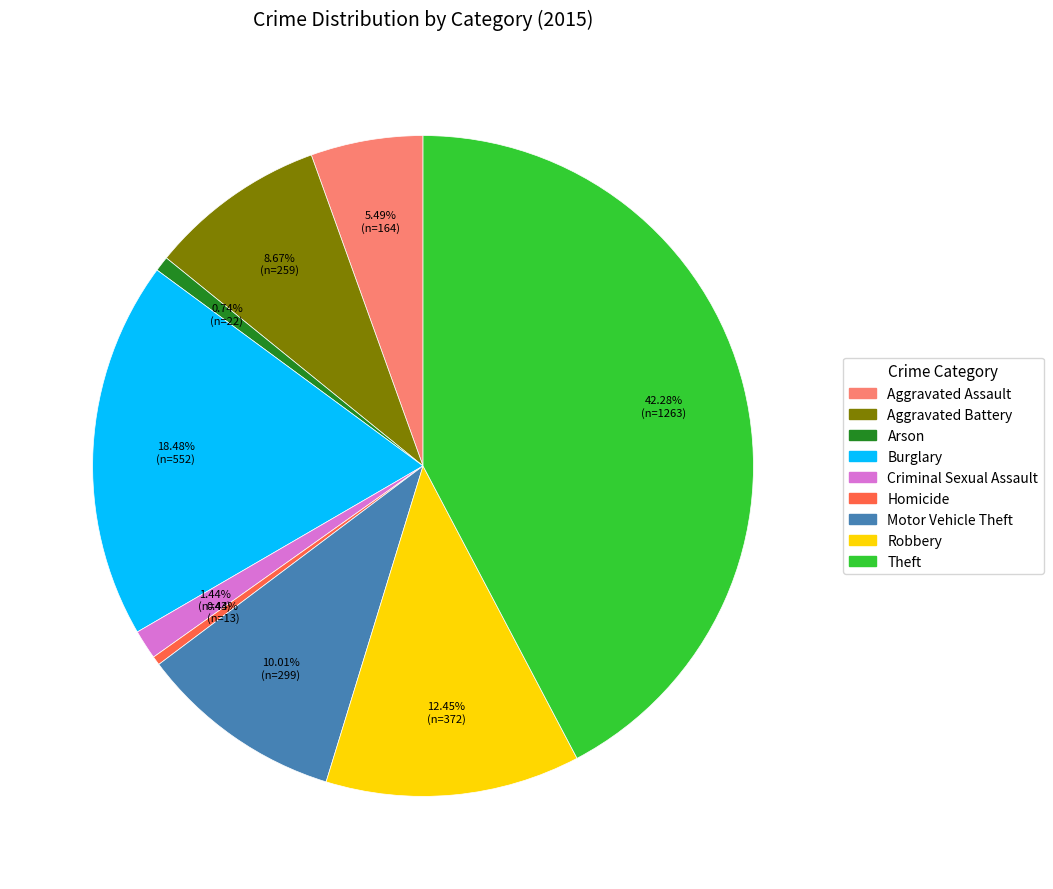

Do Burglary and Robbery together represent more than half of the pie?

No